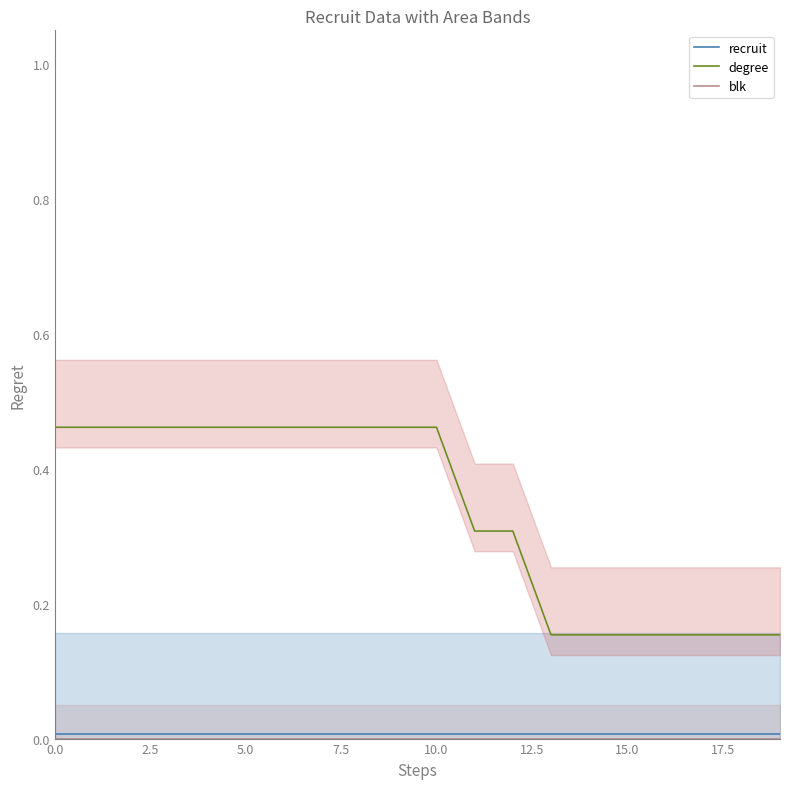

Which has a higher value, 2.5 or 16?

2.5